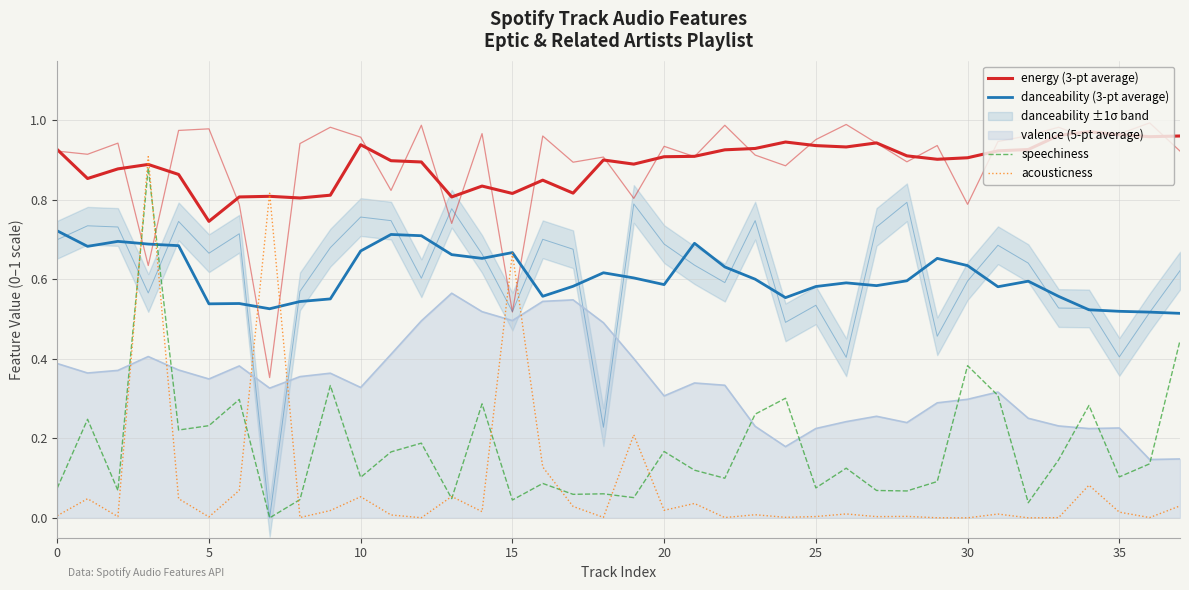

How many lines are shown in the chart?

4